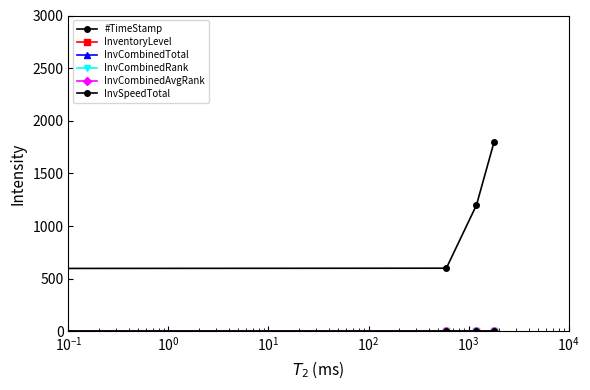

Where is #TimeStamp nearest to the value 899?

$\mathdefault{10^{-1}}$